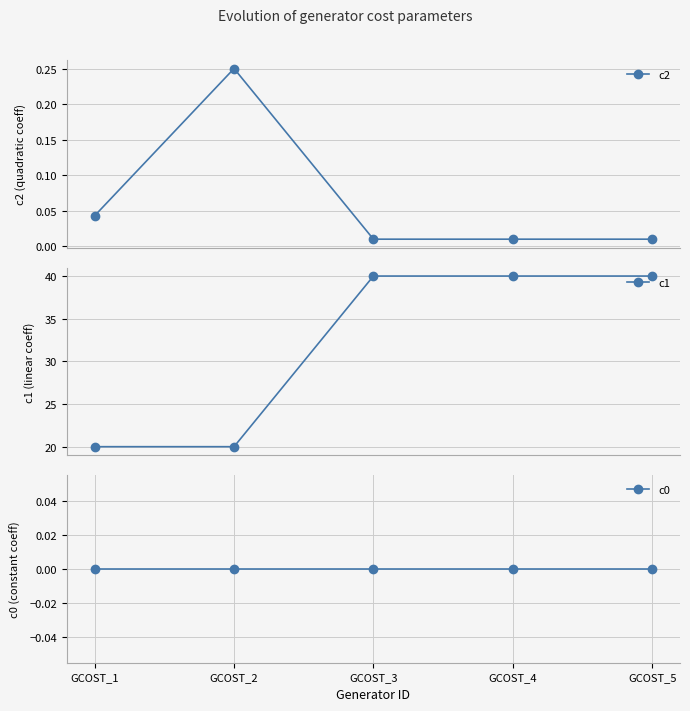

True or false: c1 and c0 cross at least once.

False